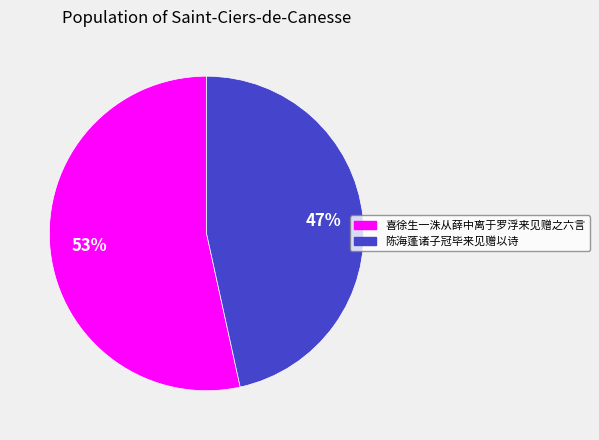

Combined, do 喜徐生一洙从薛中离于罗浮来见赠之六言 and 陈海蓬诸子冠毕来见赠以诗 account for over 50%?

Yes